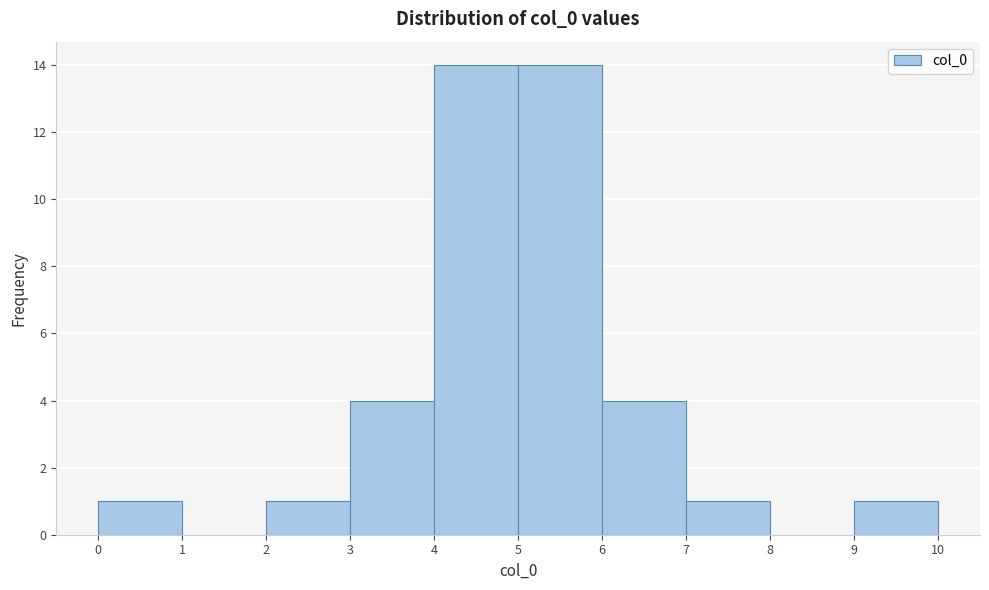

What is the height of the bar covering 2 to 3 on the x-axis? The values are not printed on the chart, so give them approximately, as read against the axis.

1